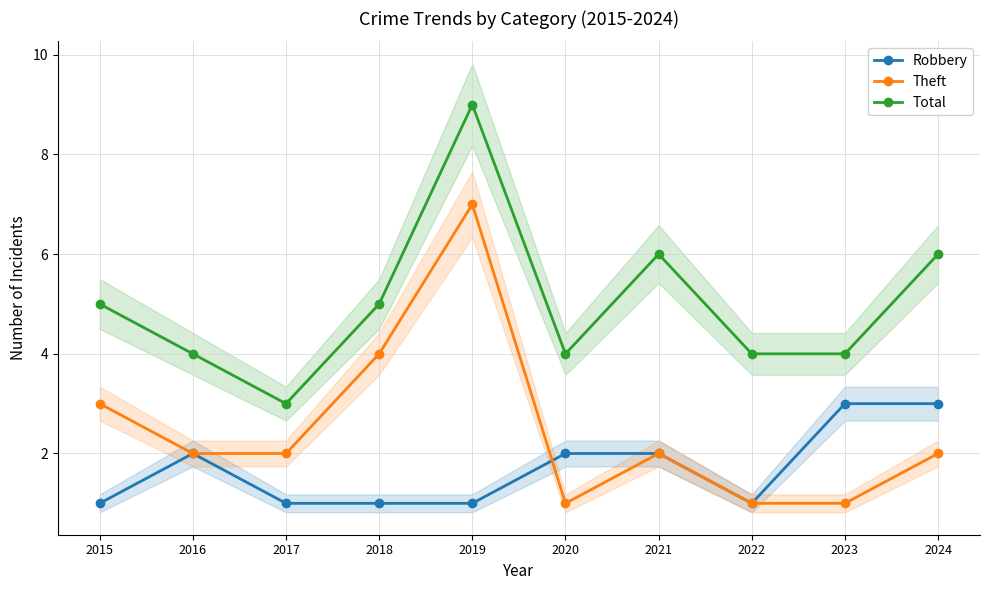

Between which two adjacent categories do Theft and Robbery first intersect?

2019 and 2020